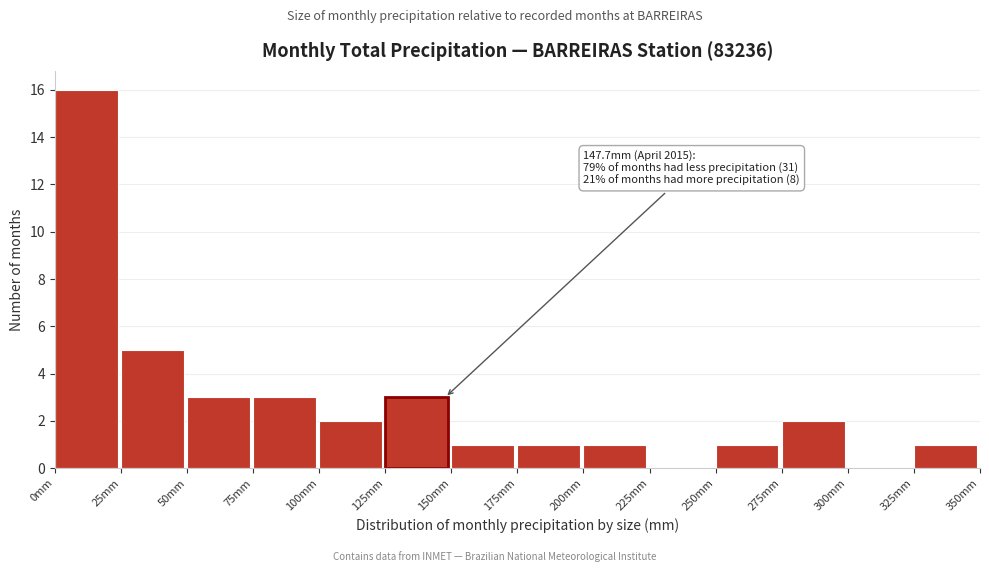

Which range on the x-axis has the tallest bar?

0 to 25